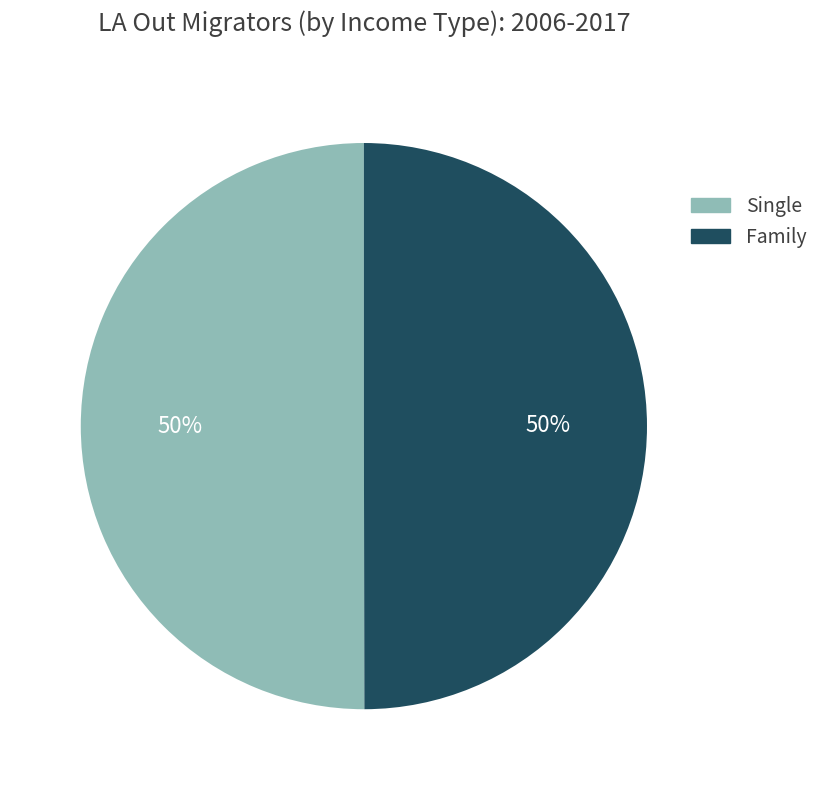

Count the number of slices in the pie.

2